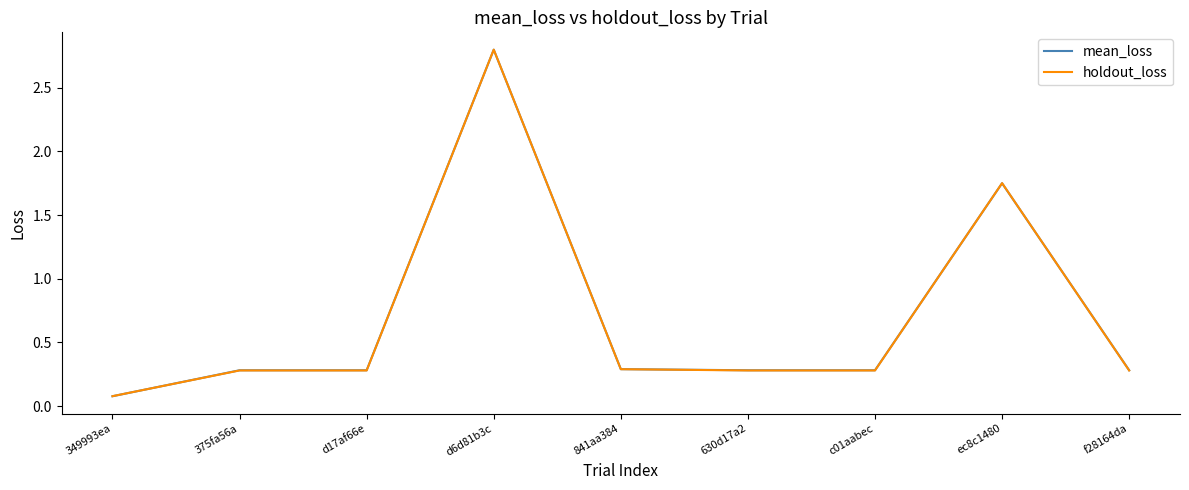

What position from the right is 349993ea?

9